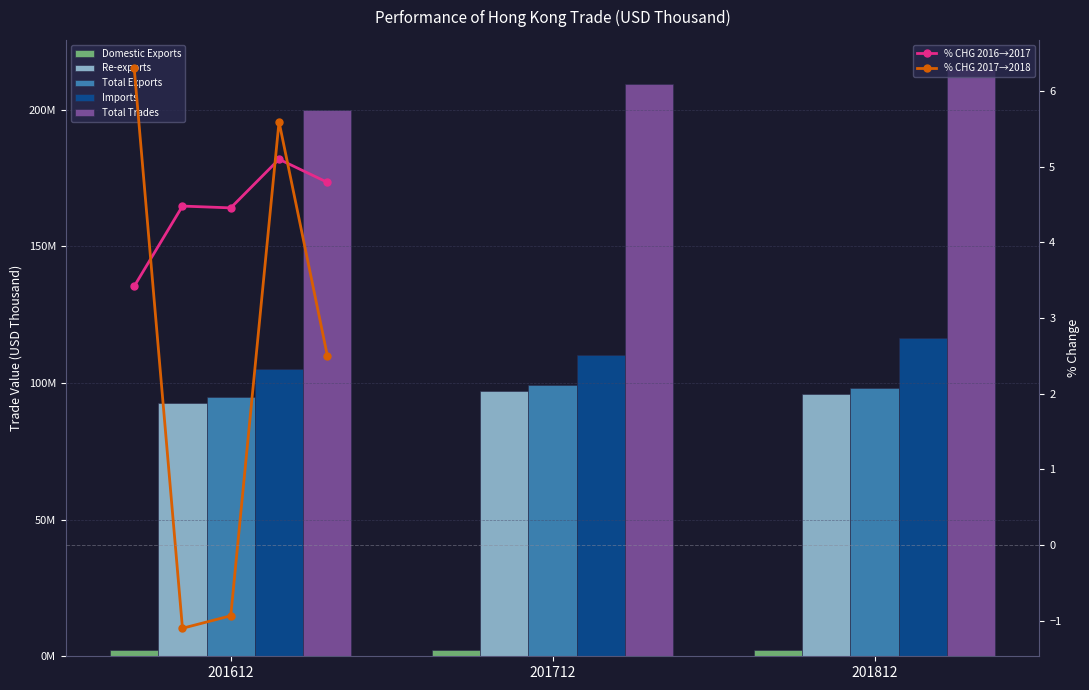

Which category has the highest value across all series?

201812